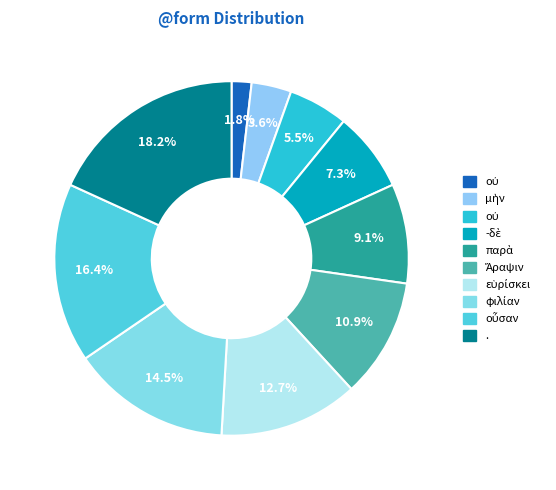

Which category has the biggest portion of the pie?

.